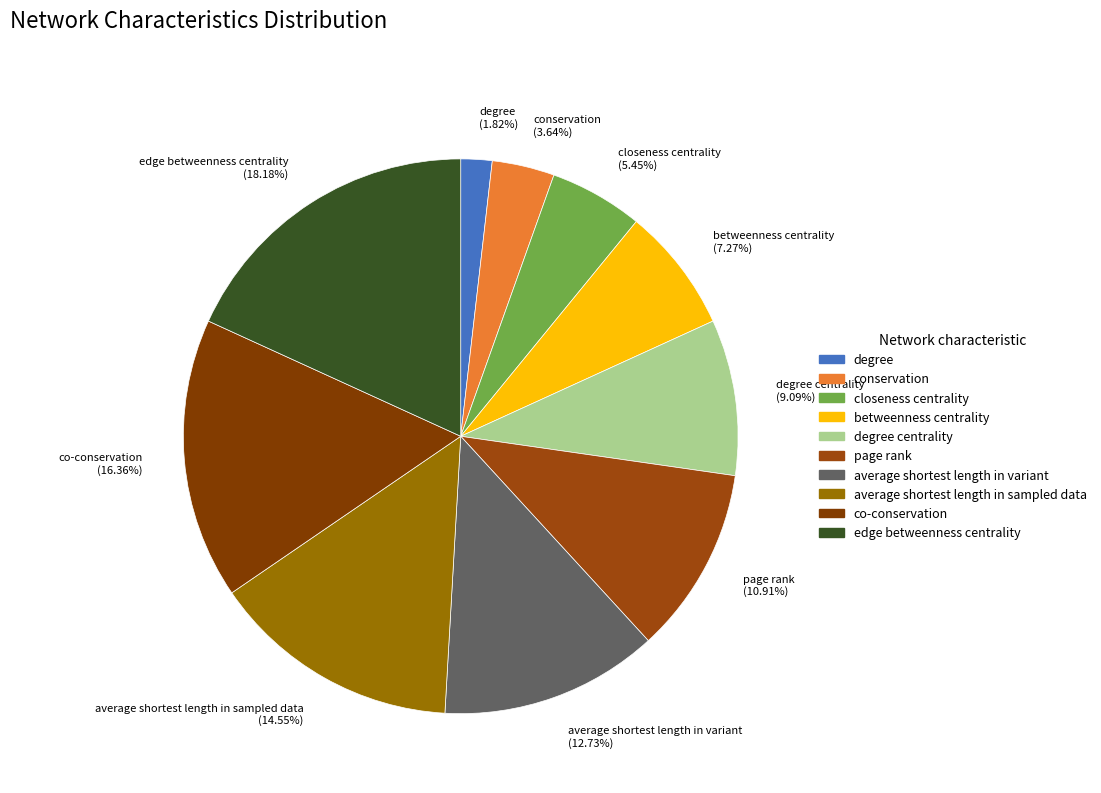

What percentage is the betweenness centrality slice, to the nearest percent?

7%